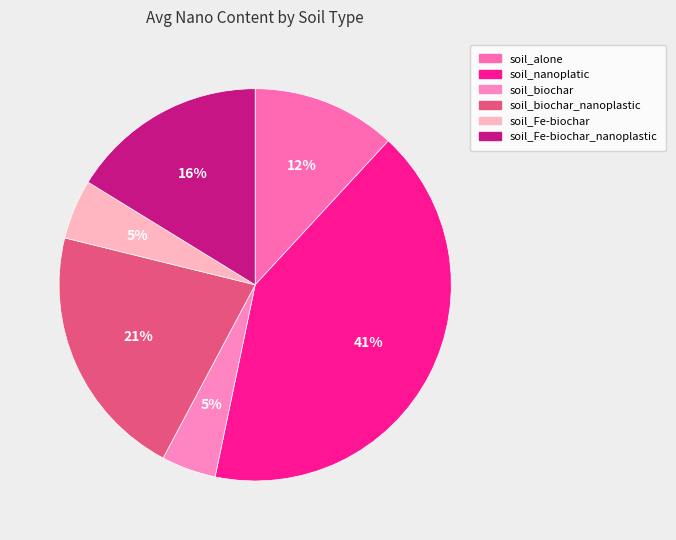

What percentage do soil_biochar and soil_nanoplatic together represent?

45.9%